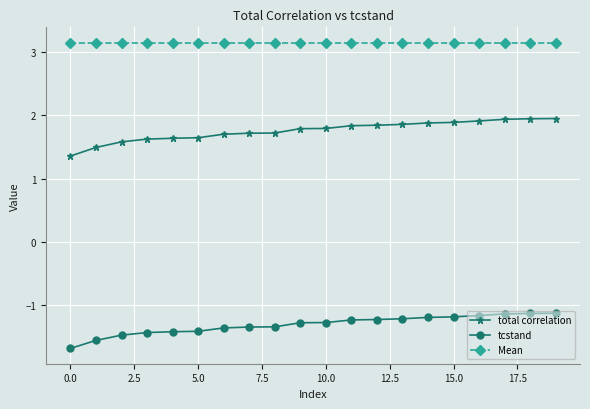

At how many categories does at least one series exceed 0?

20